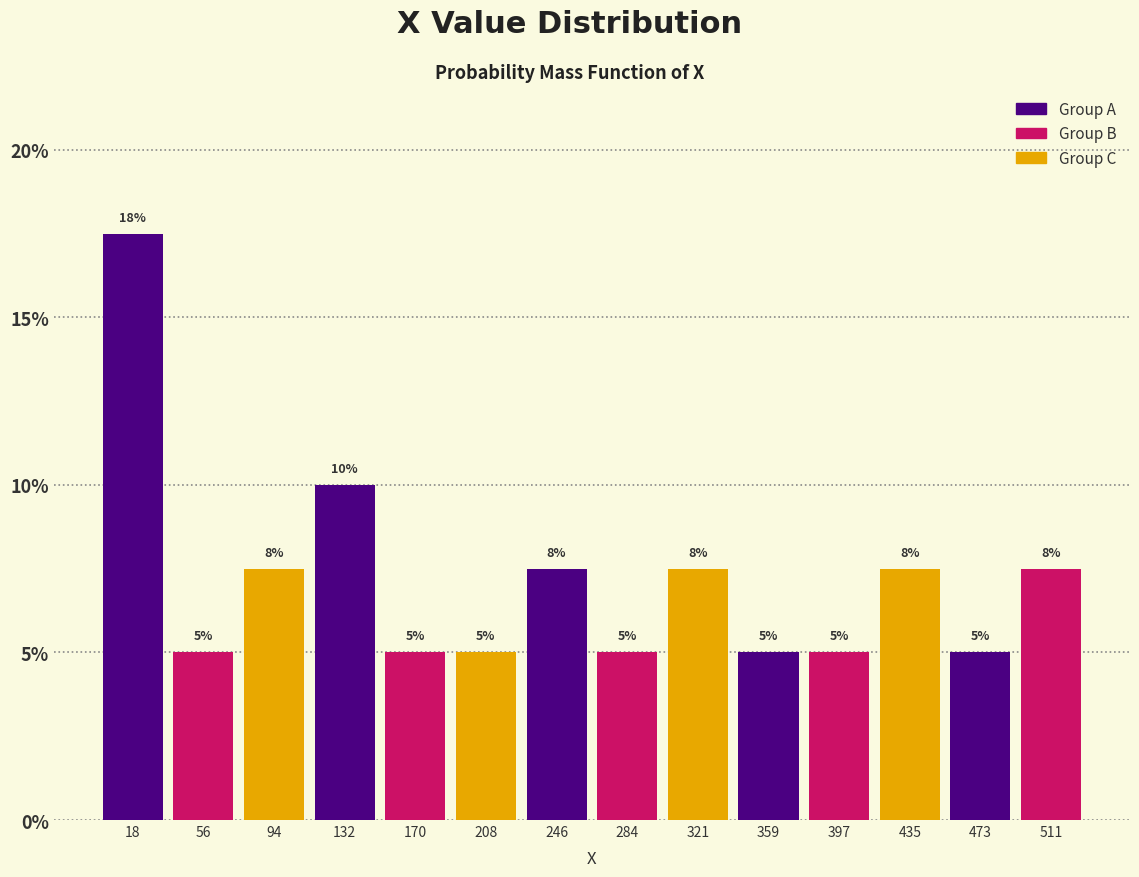

Over which range of the x-axis is the bar tallest?

0 to 40